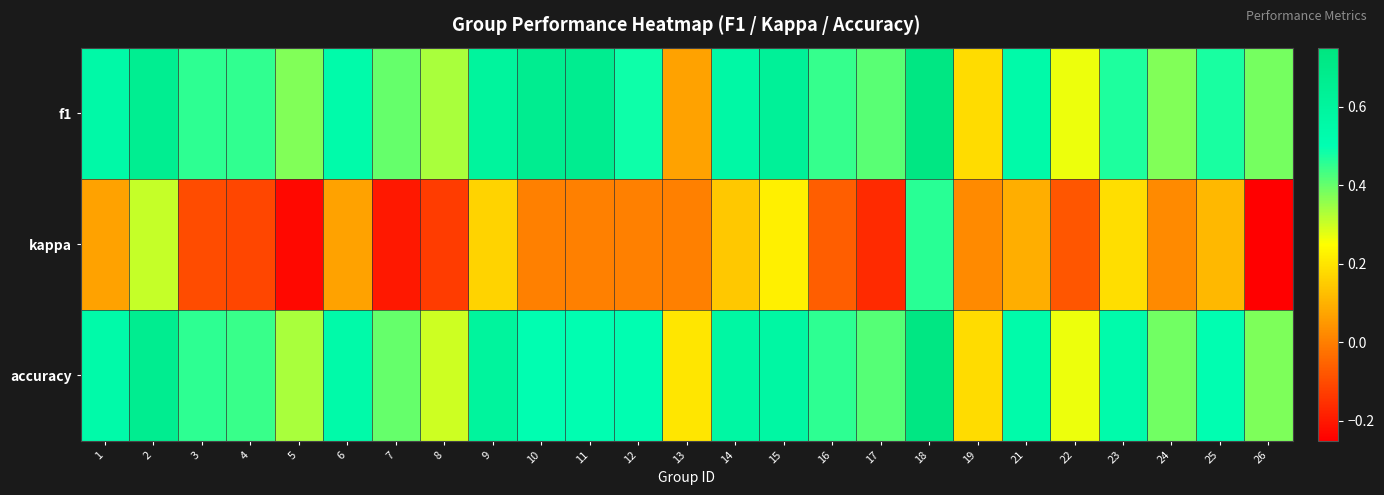

At which category is the sum across all series the highest?

18